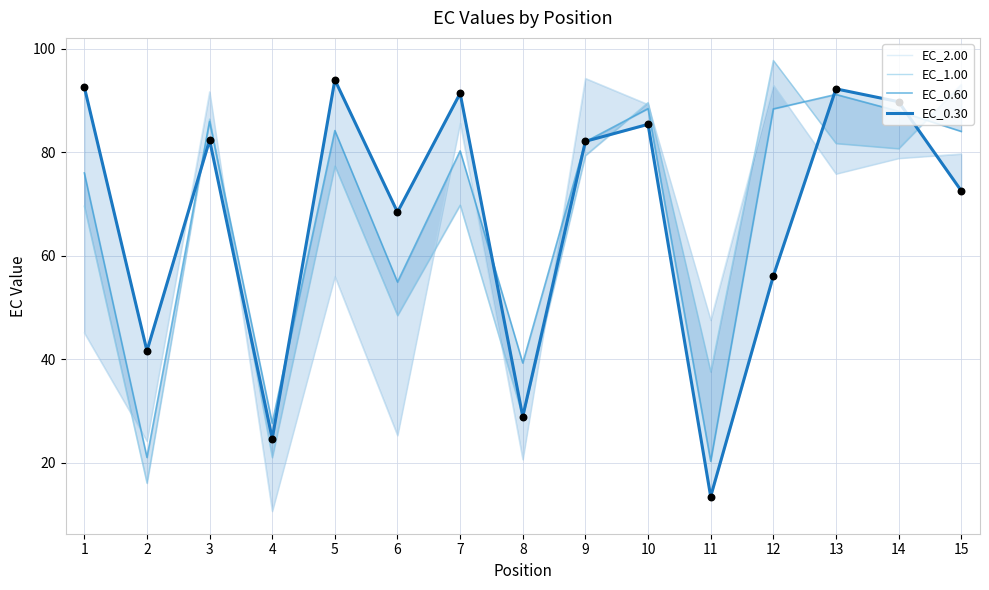

Which series reaches the maximum Y coordinate?

EC_1.00